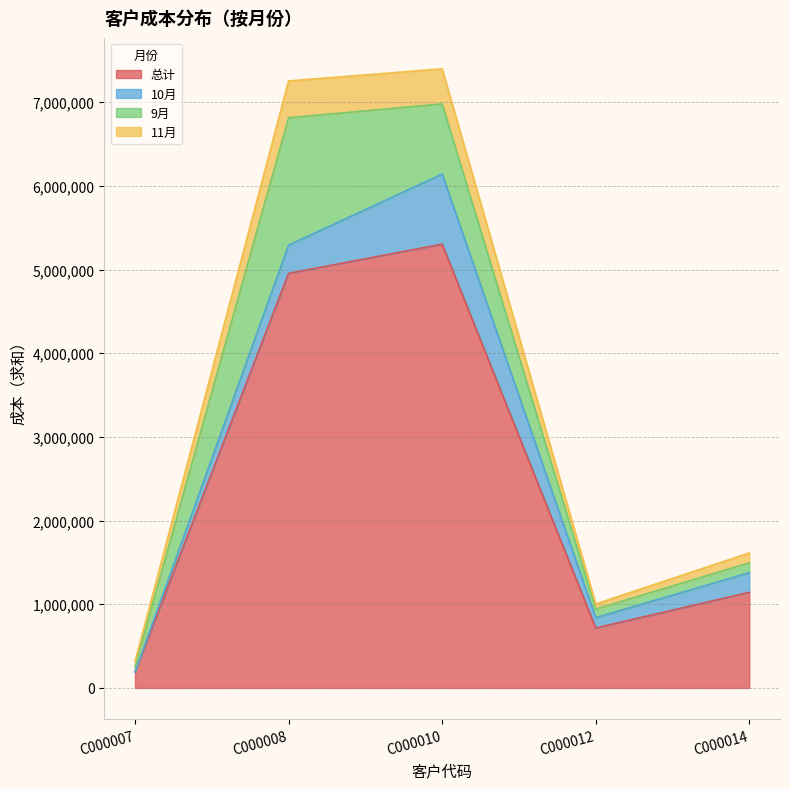

At which category does 总计 reach its first local peak?

C000010